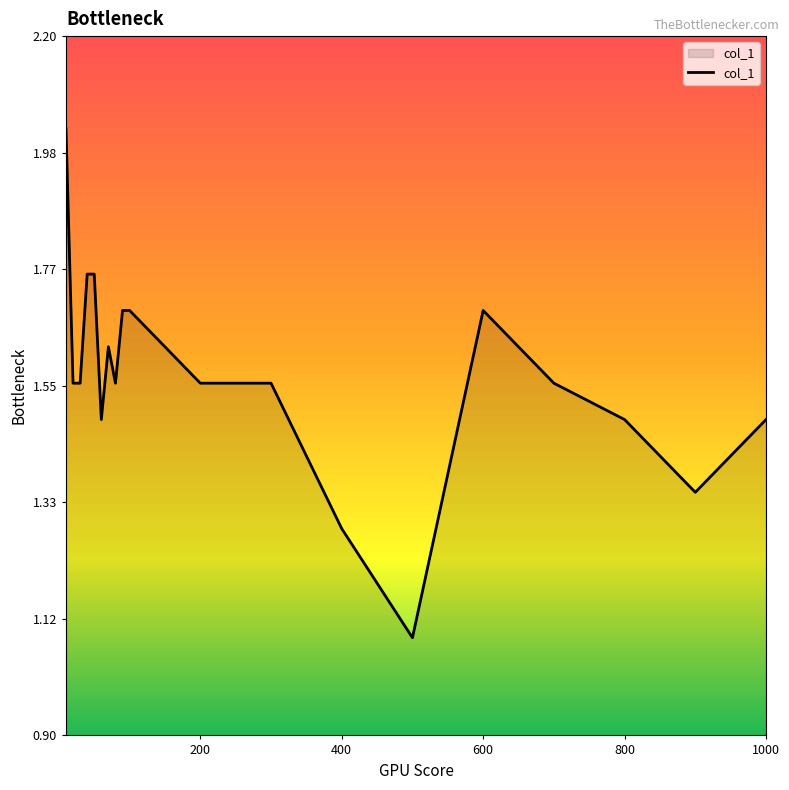

What is the difference between the maximum and minimum values?

0.9